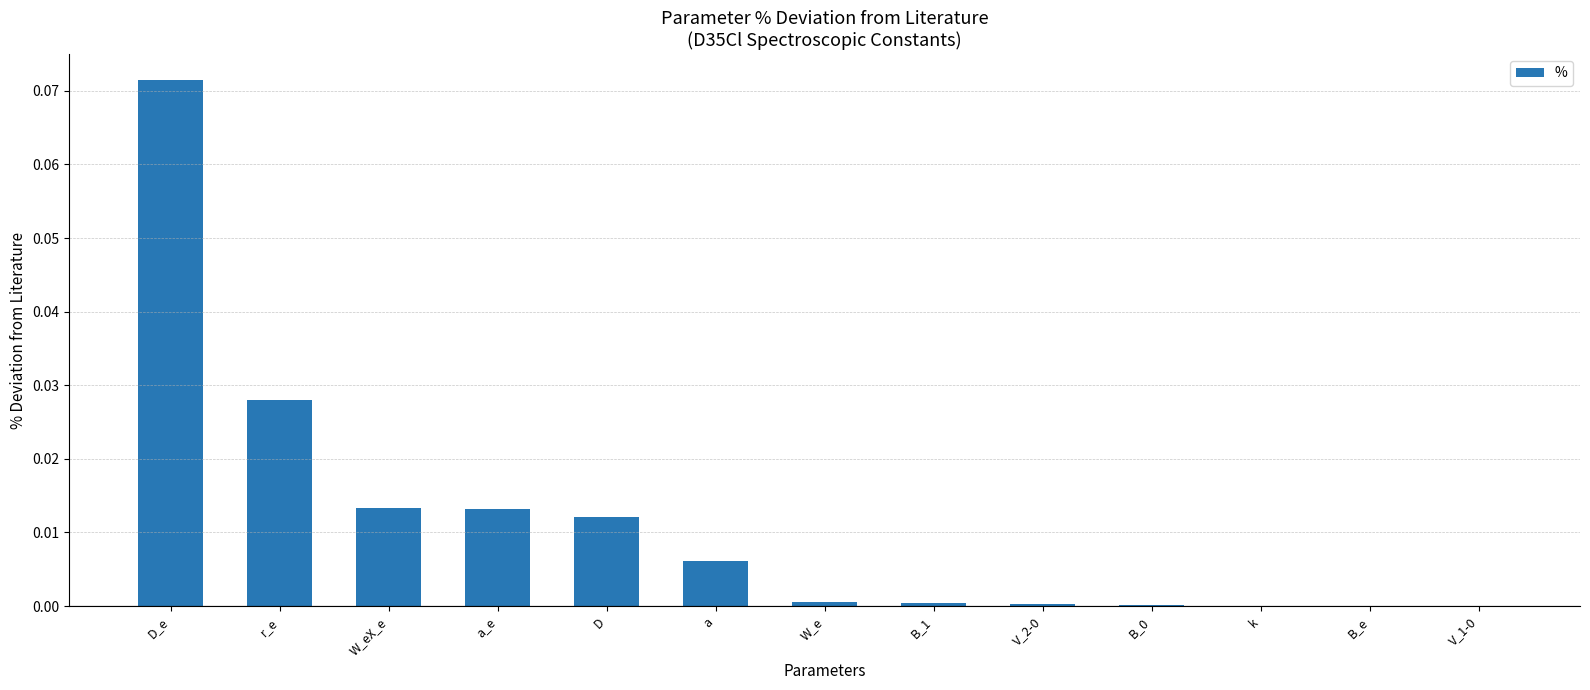

The chart shows a value of 0.0 at B_e. True or false?

True